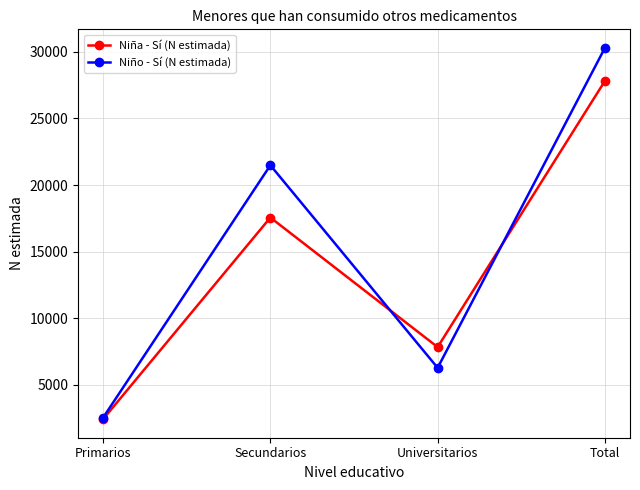

Where is the first local maximum for Niña - Sí (N estimada)?

Secundarios